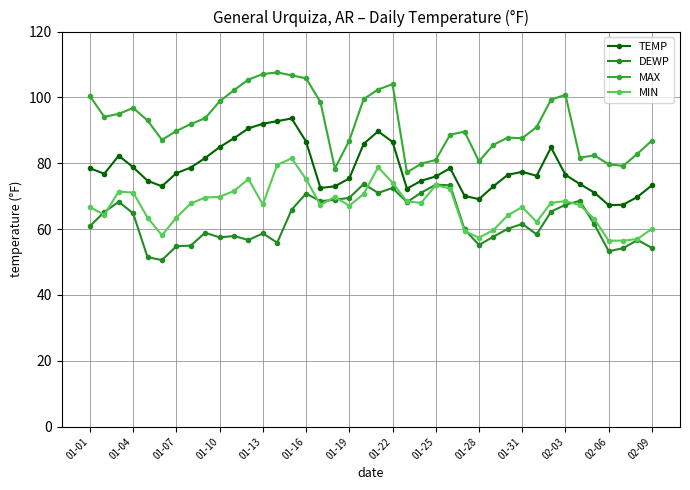

How many lines are shown in the chart?

4